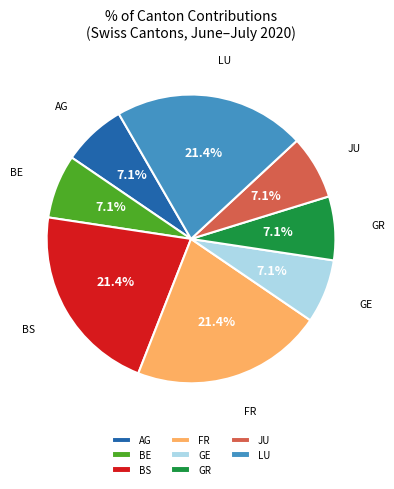

Do AG and GR together represent more than half of the pie?

No